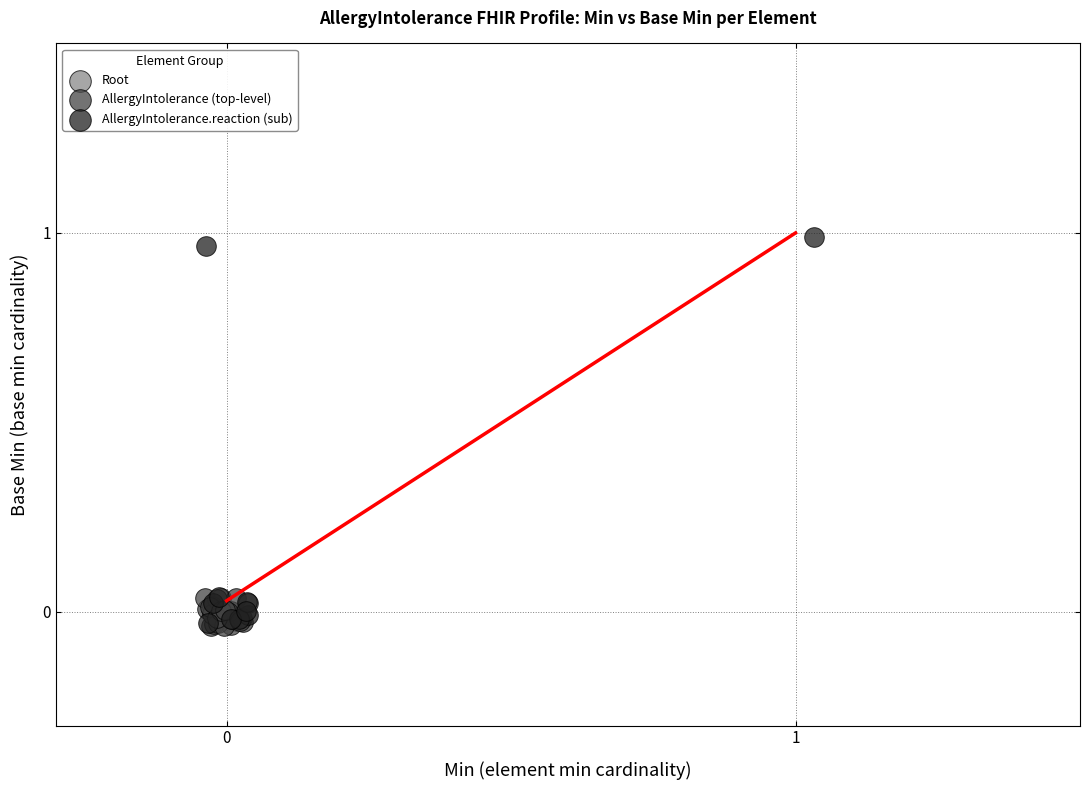

What are all the series names shown in the legend?

Root, AllergyIntolerance (top-level), AllergyIntolerance.reaction (sub)